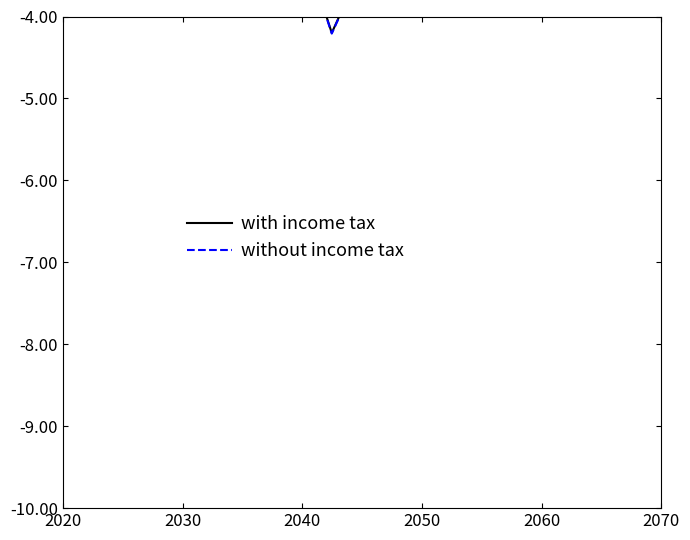

Rank the series by their maximum value, from lowest to highest.

without income tax, with income tax